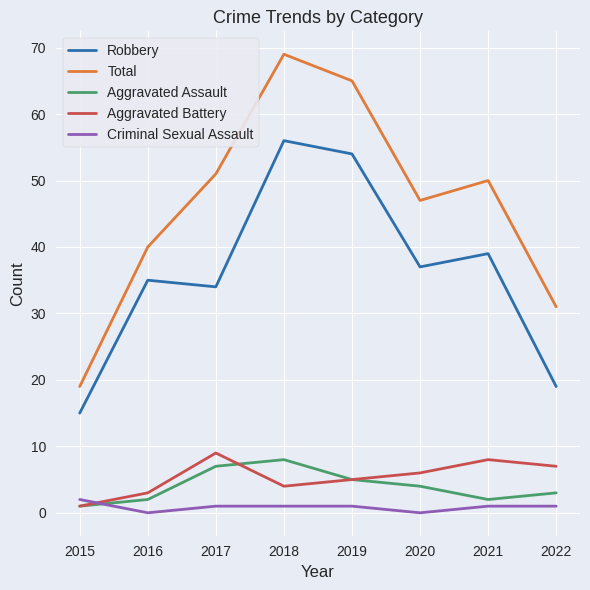

What is the approximate value of Aggravated Battery at 2022?

7